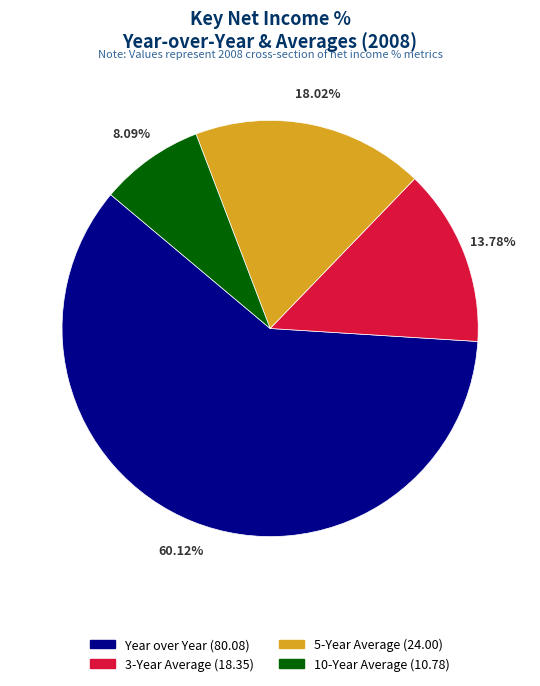

Which category accounts for the majority?

Year over Year